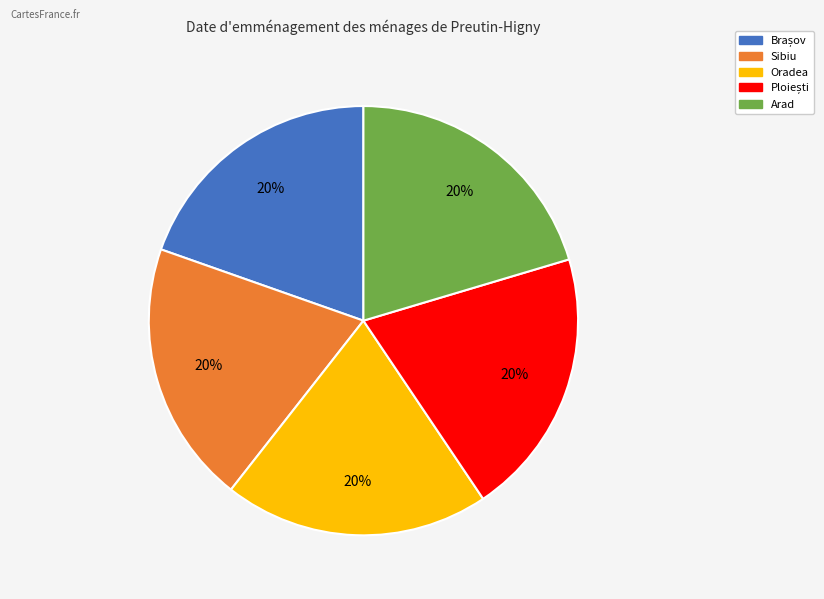

Is there any slice that represents more than half of the pie?

No